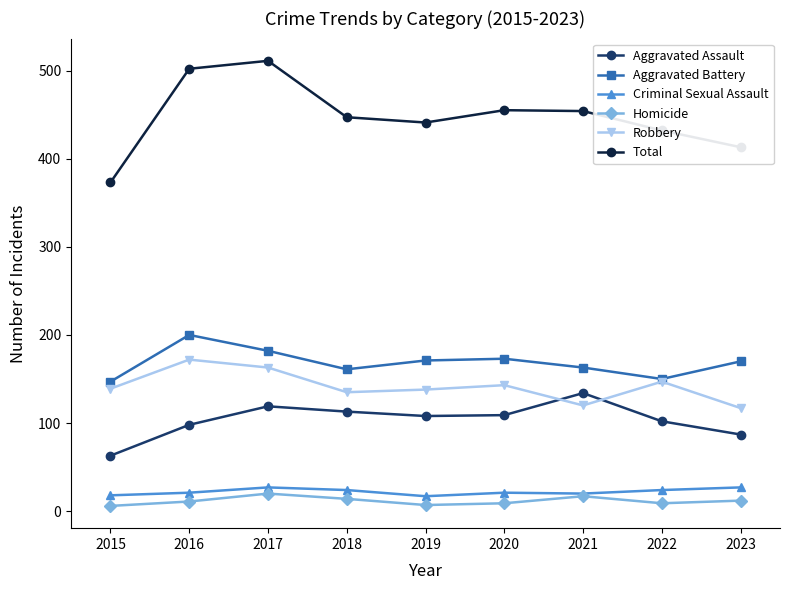

Rank the series at 2016 from lowest to highest value.

Homicide, Criminal Sexual Assault, Aggravated Assault, Robbery, Aggravated Battery, Total